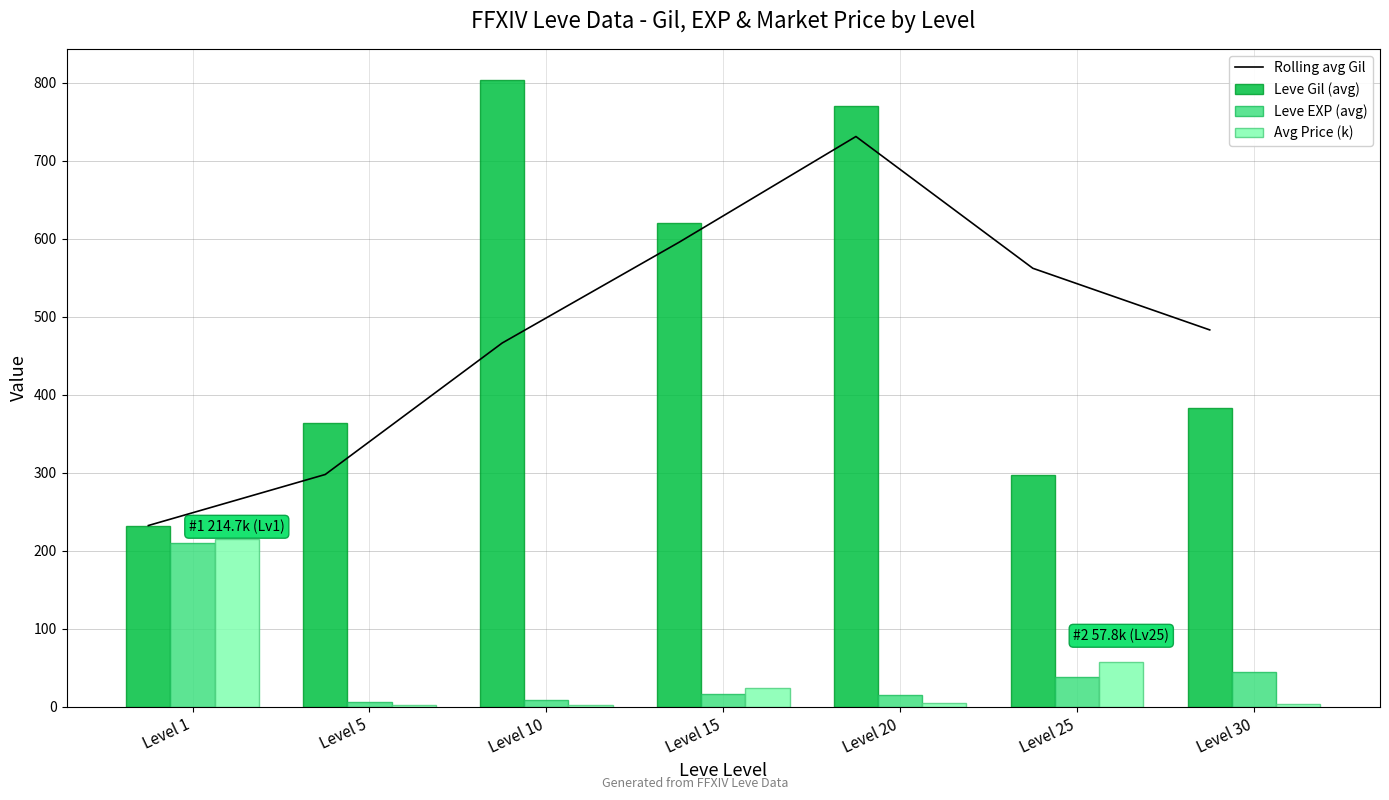

Which series changed the most between Level 20 and Level 30?

Leve Gil (avg)